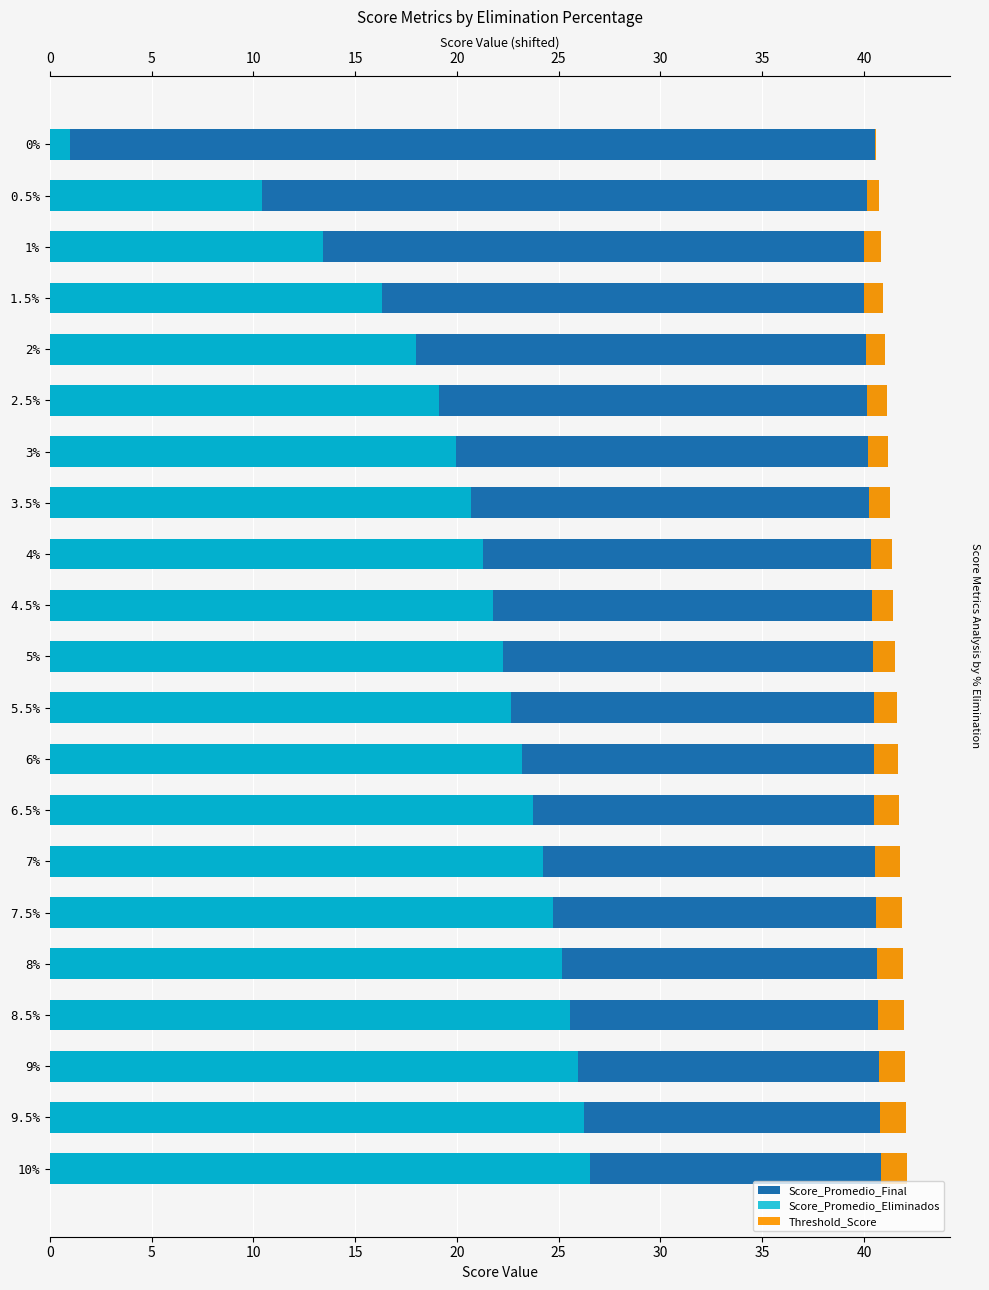

How many data points in Score_Promedio_Eliminados are less than 22?

10